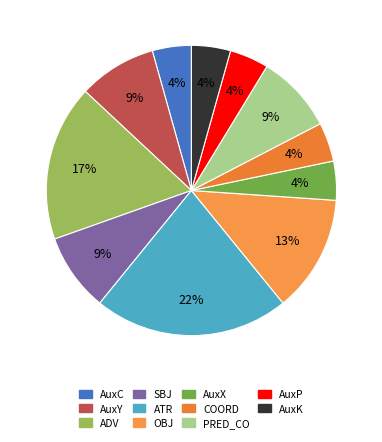

Rank the categories by value from lowest to highest.

AuxC, AuxX, COORD, AuxP, AuxK, AuxY, SBJ, PRED_CO, OBJ, ADV, ATR